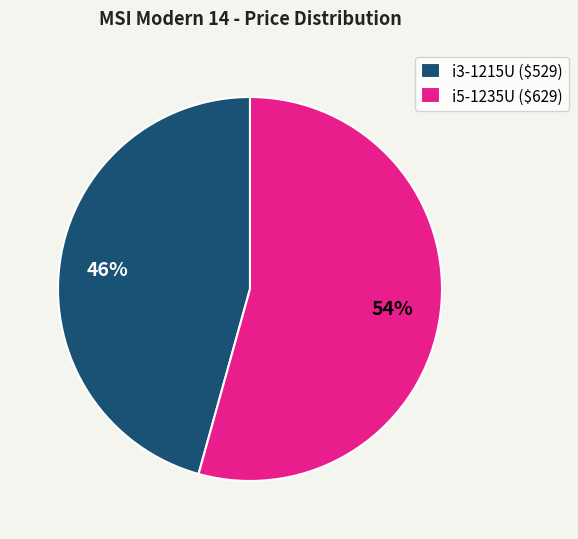

To the nearest percent, what percentage of the pie is i3-1215U ($529)?

46%